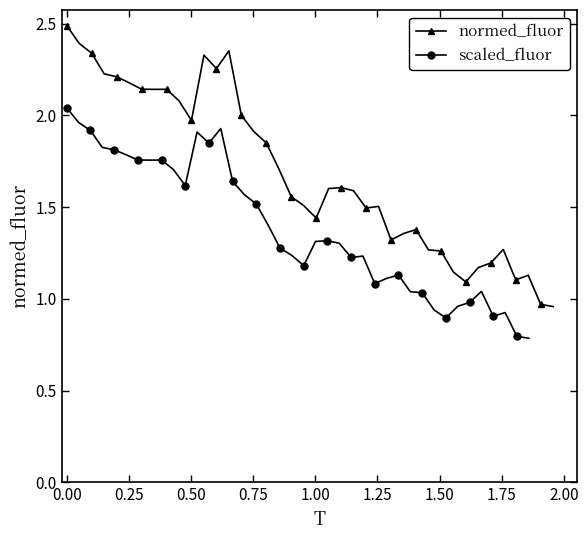

True or false: normed_fluor has more than 0 interior local peaks.

True